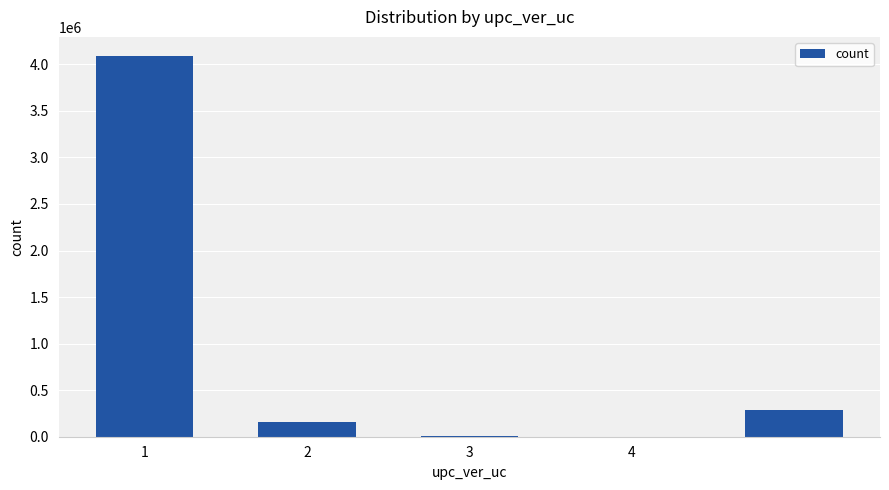

What is the maximum value shown in the chart?

4089720